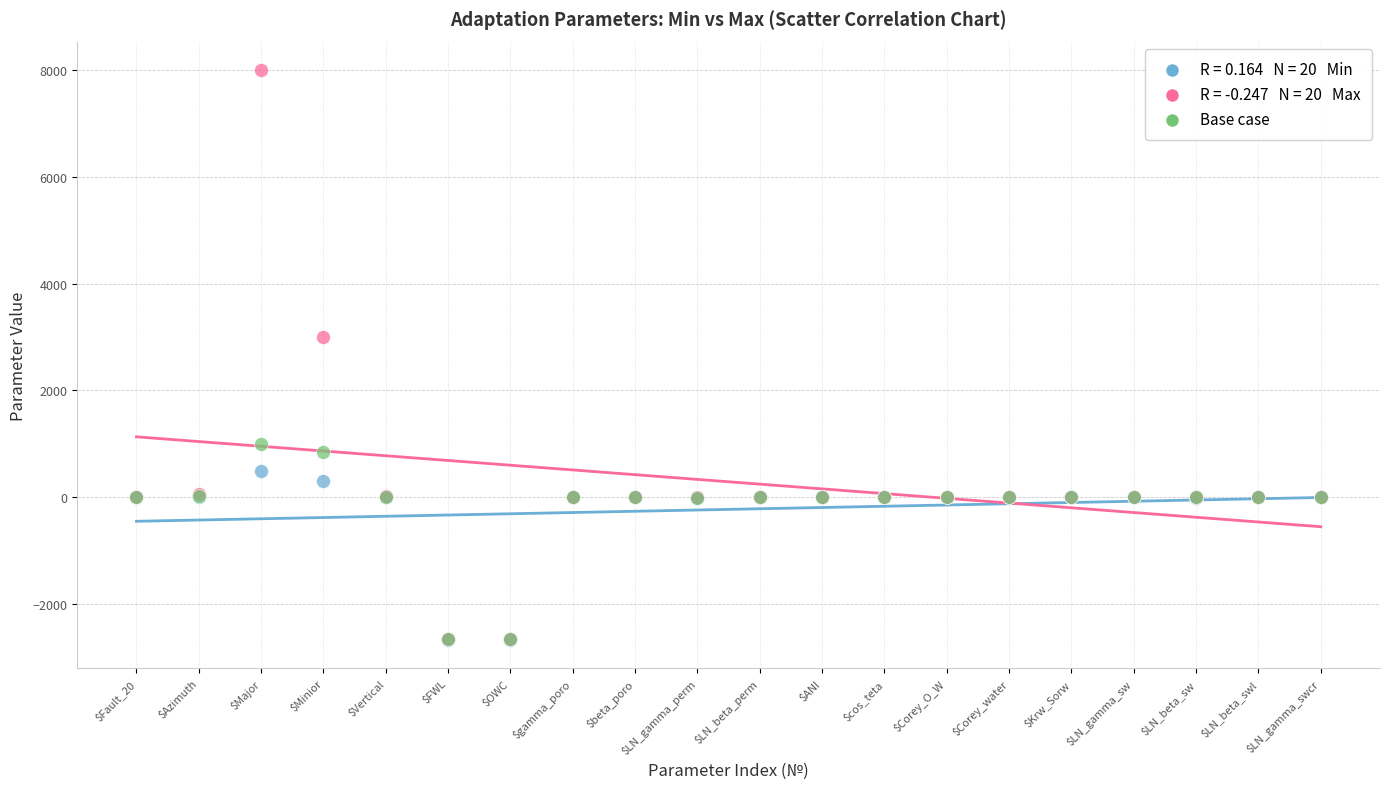

Across all series, what Y value is closest to 2664?

3000.0